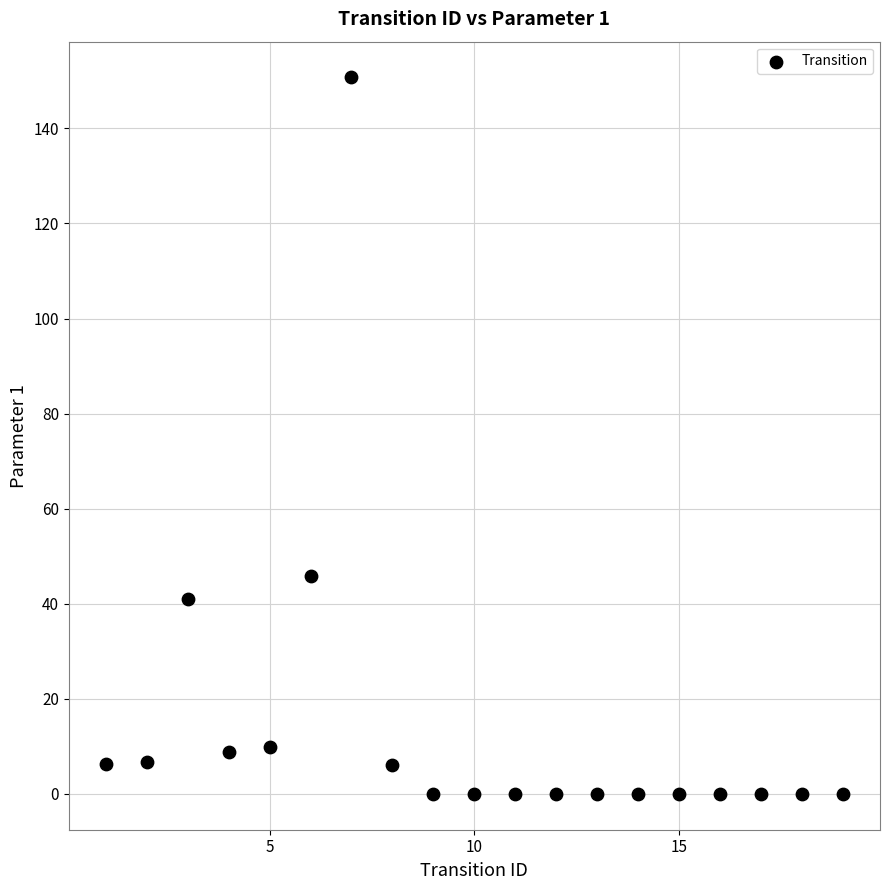

What is the range of Y values (max minus min)?

150.7